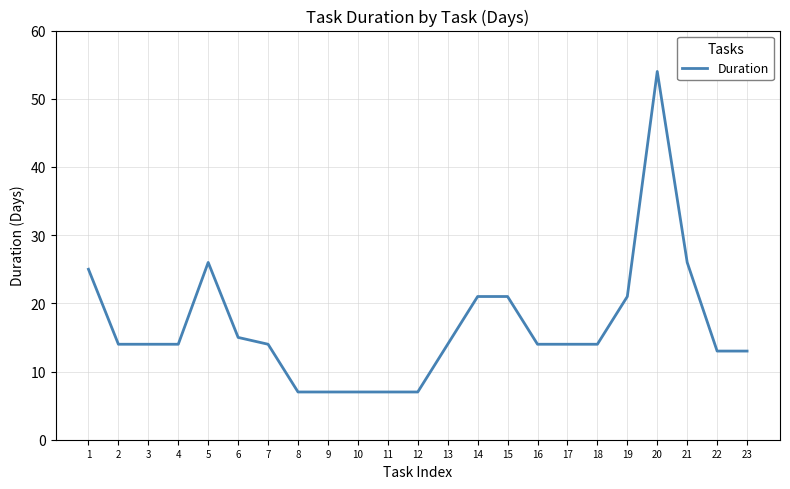

Is it true that the value at 11 is 7?

True